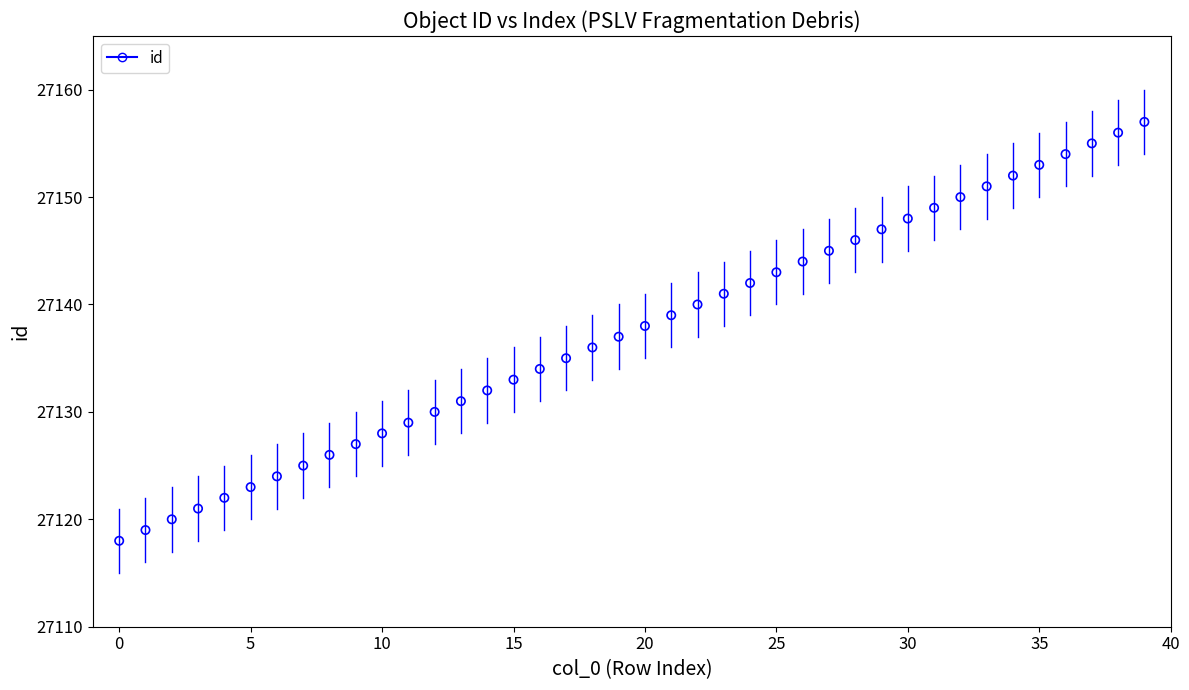

What is the range of Y values (max minus min)?

39